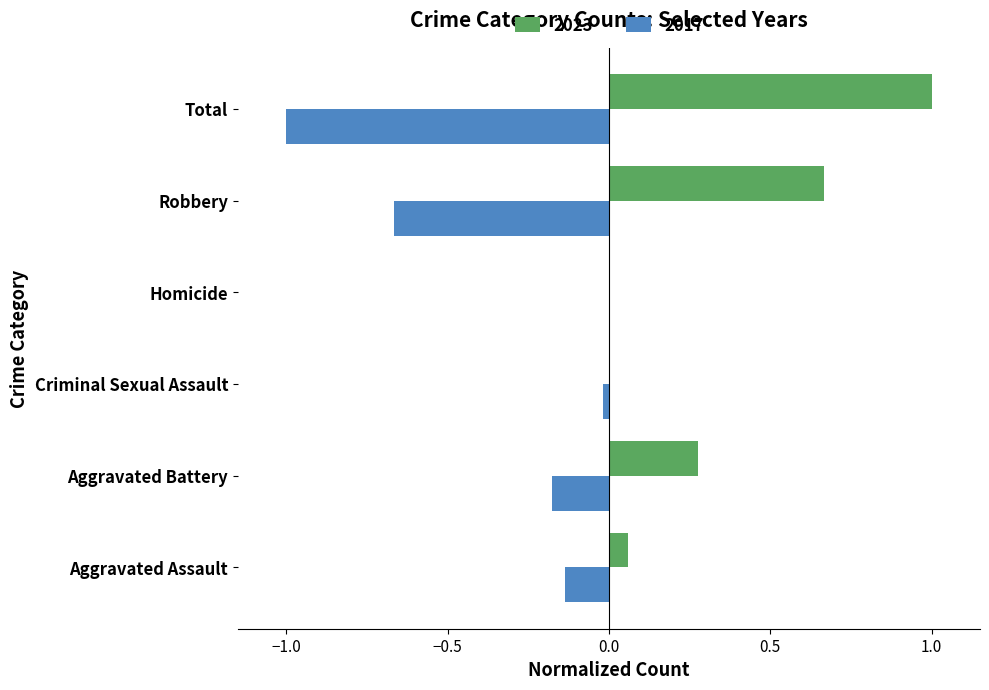

What is the maximum value shown in the chart?

1.0